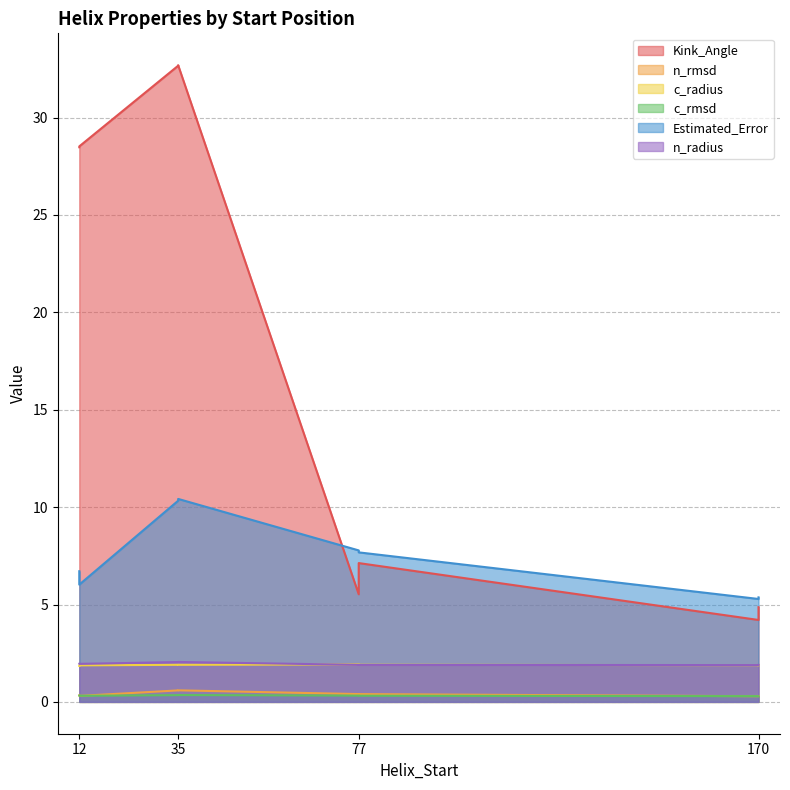

At which category is the sum across all series the highest?

35